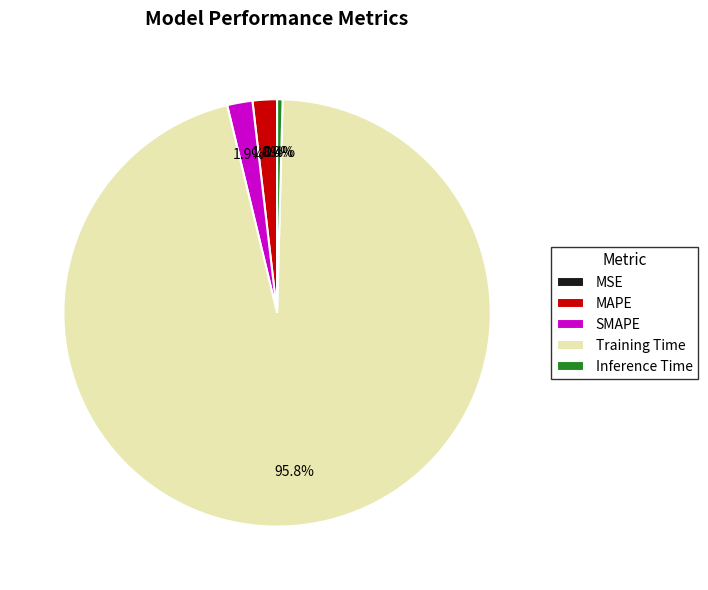

Which slice is the largest?

Training Time